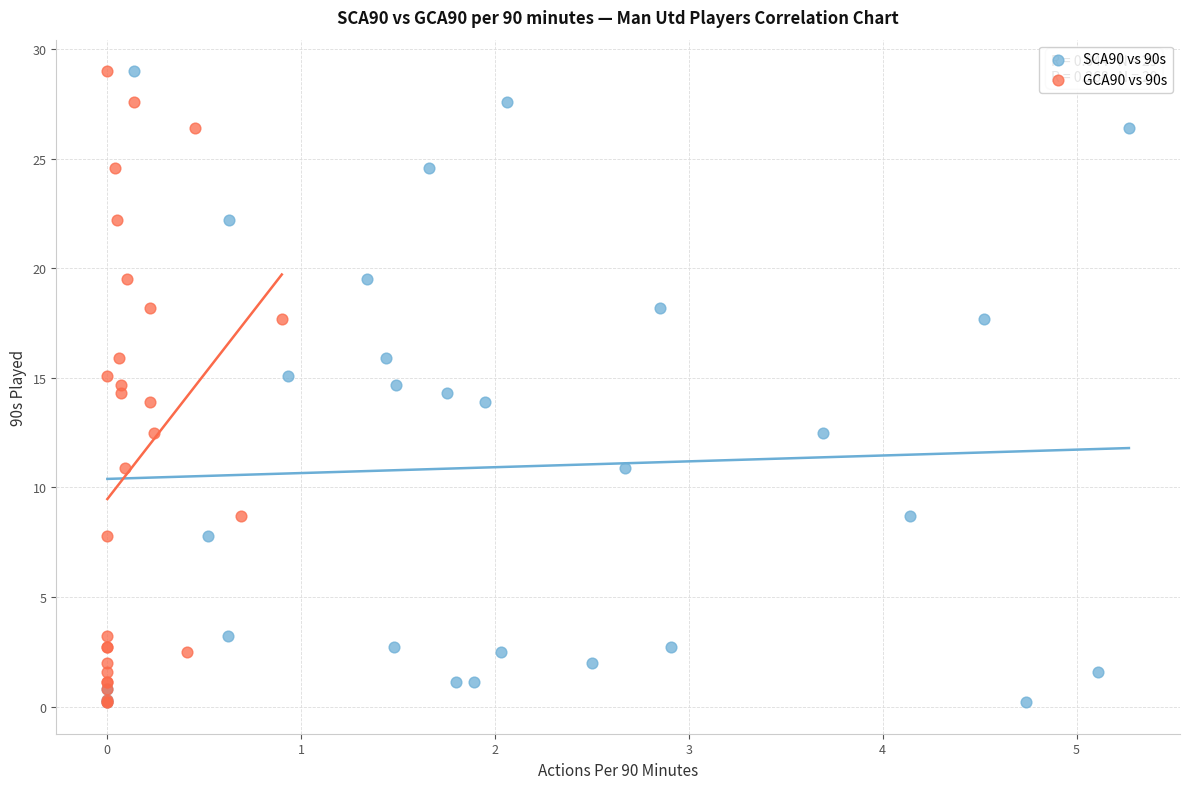

What are all the series names shown in the legend?

SCA90 vs 90s, GCA90 vs 90s